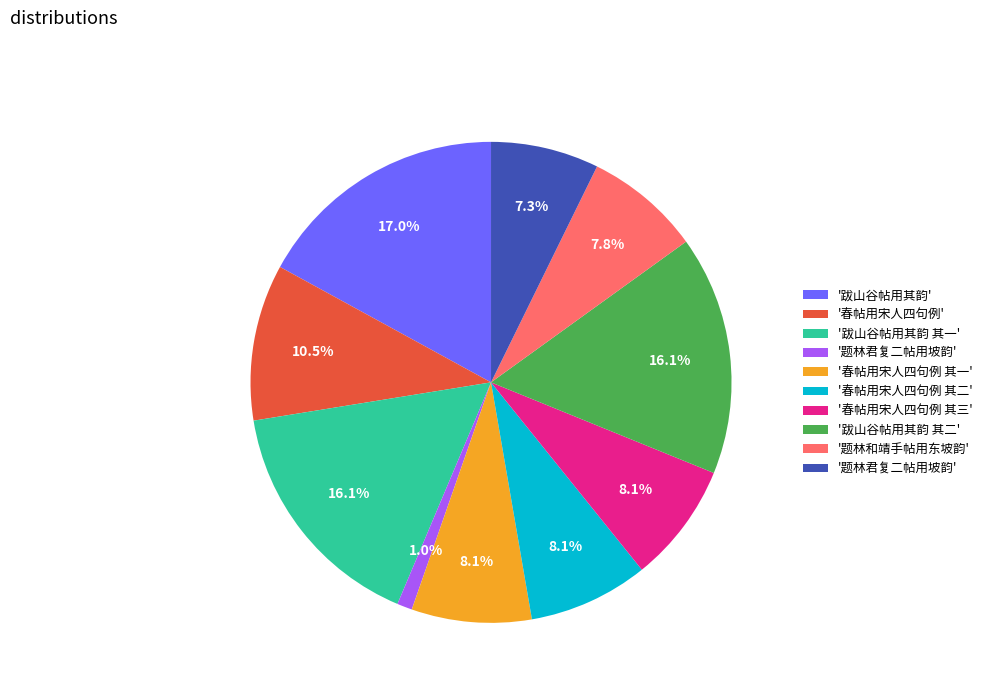

Does any single category account for the majority?

No